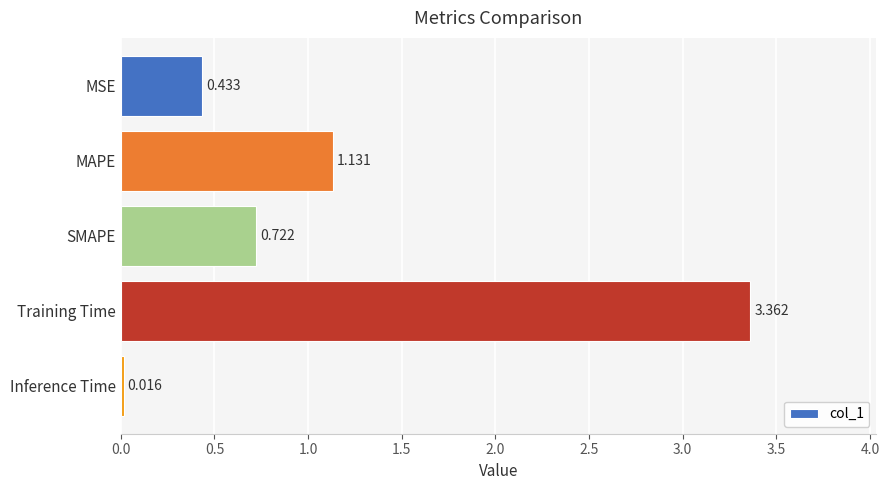

Which label corresponds to the largest value in the chart?

Training Time